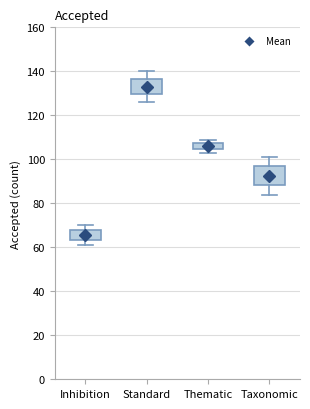

Where is the lower edge of the box for Taxonomic on the y-axis? The values are not printed on the chart, so give them approximately, as read against the axis.

88